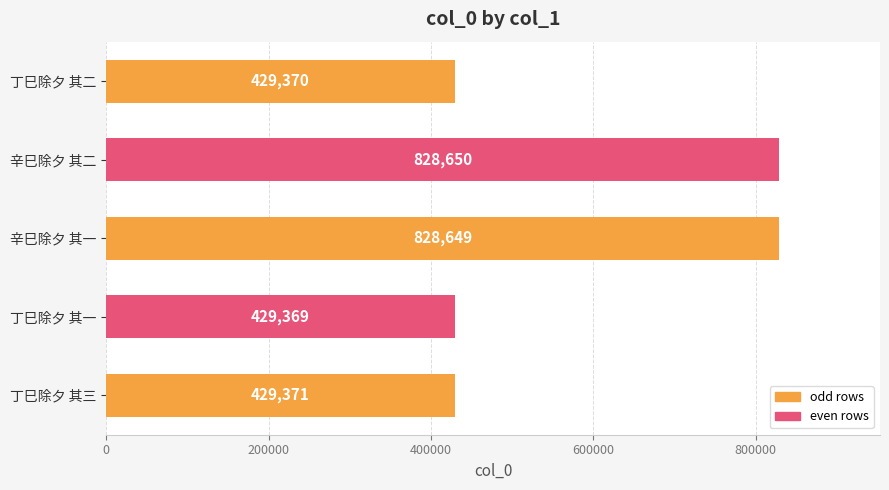

What is the difference between the maximum and minimum values?

399281